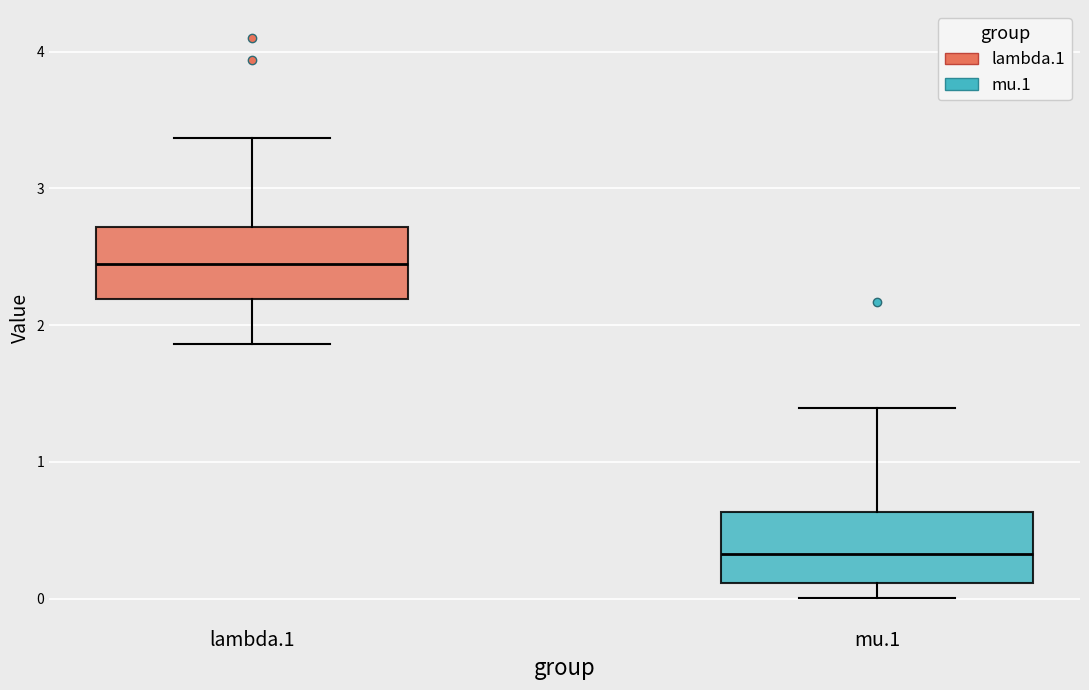

Where does the median line of the box for mu.1 sit on the y-axis? The values are not printed on the chart, so give them approximately, as read against the axis.

0.3